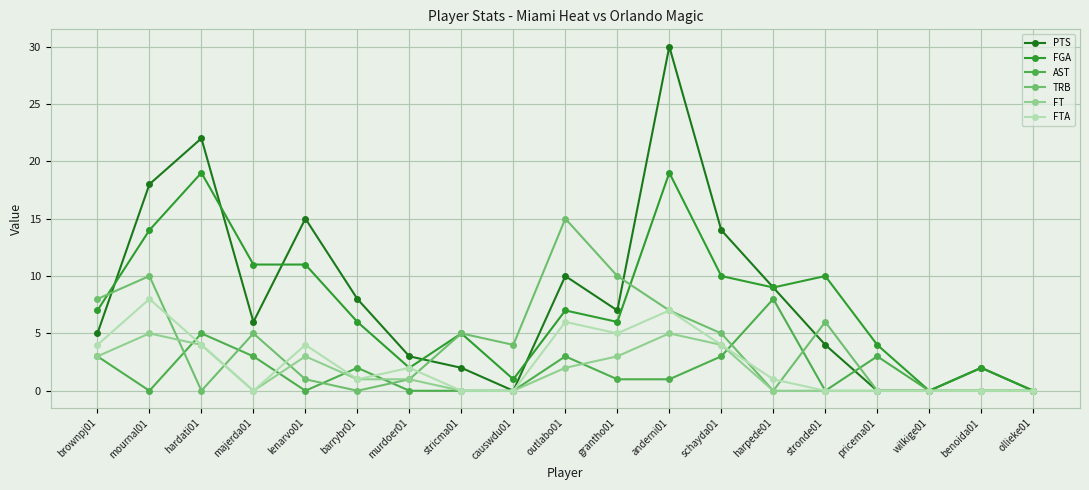

Between which two adjacent categories do TRB and FTA first intersect?

mournal01 and hardati01